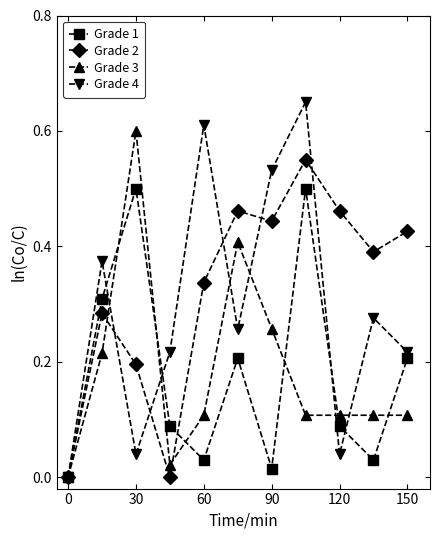

After their last crossing, which series has the higher values: Grade 3 or Grade 1?

Grade 1